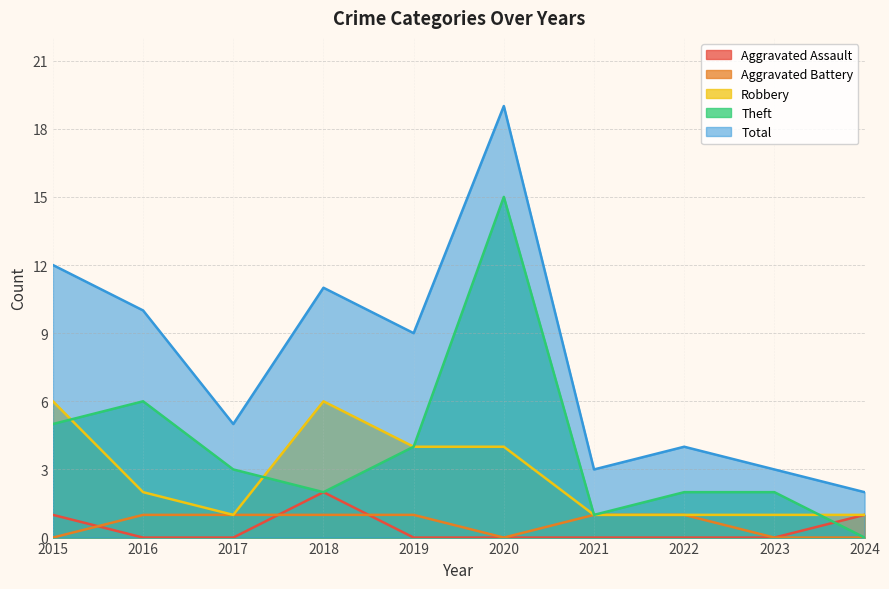

At which category is the sum across all series the highest?

2020